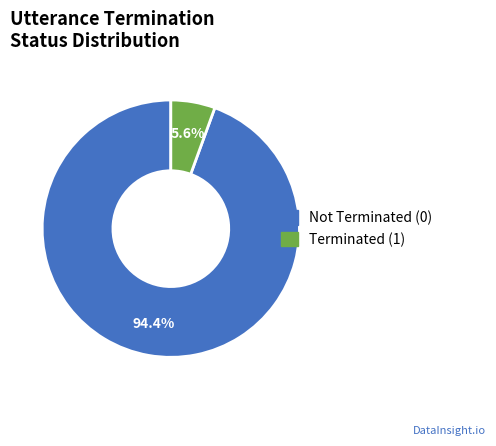

To the nearest percent, what is the difference between the largest and smallest slice percentages?

89%